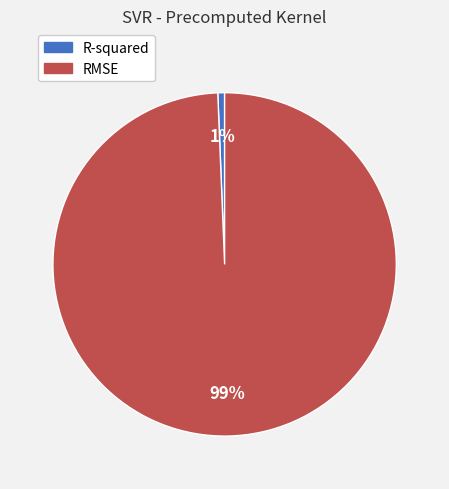

Is it true that RMSE is 87% of the pie?

False